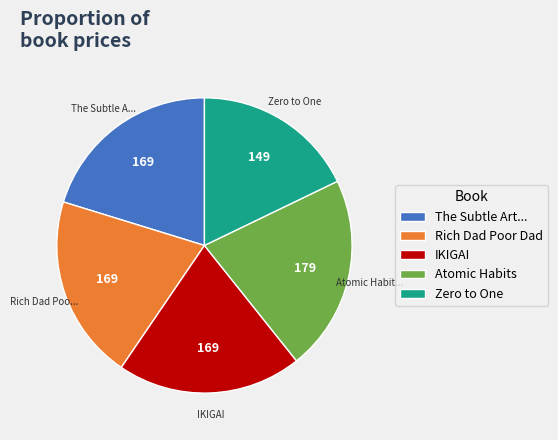

Is The Subtle Art... the majority of the pie?

No